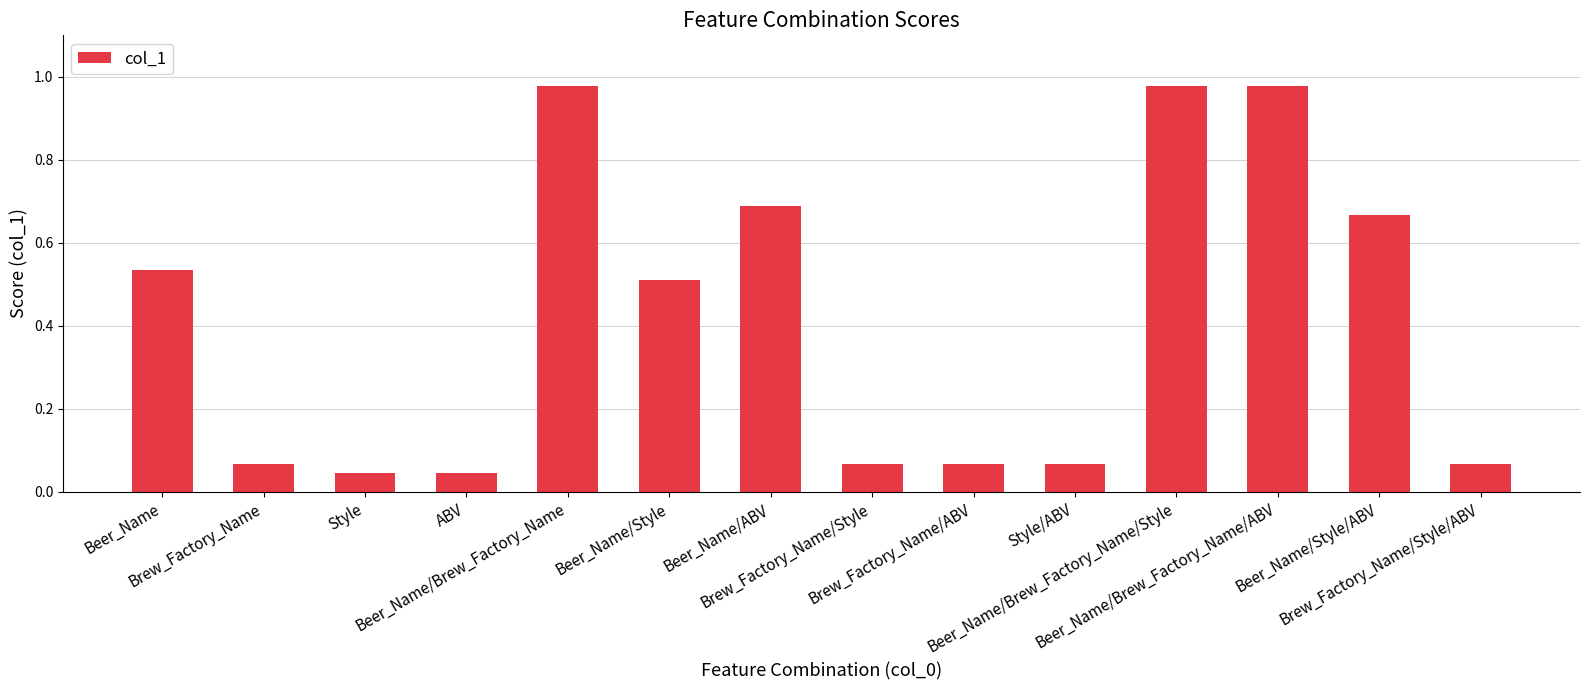

What is the difference between the maximum and second lowest values?

0.9